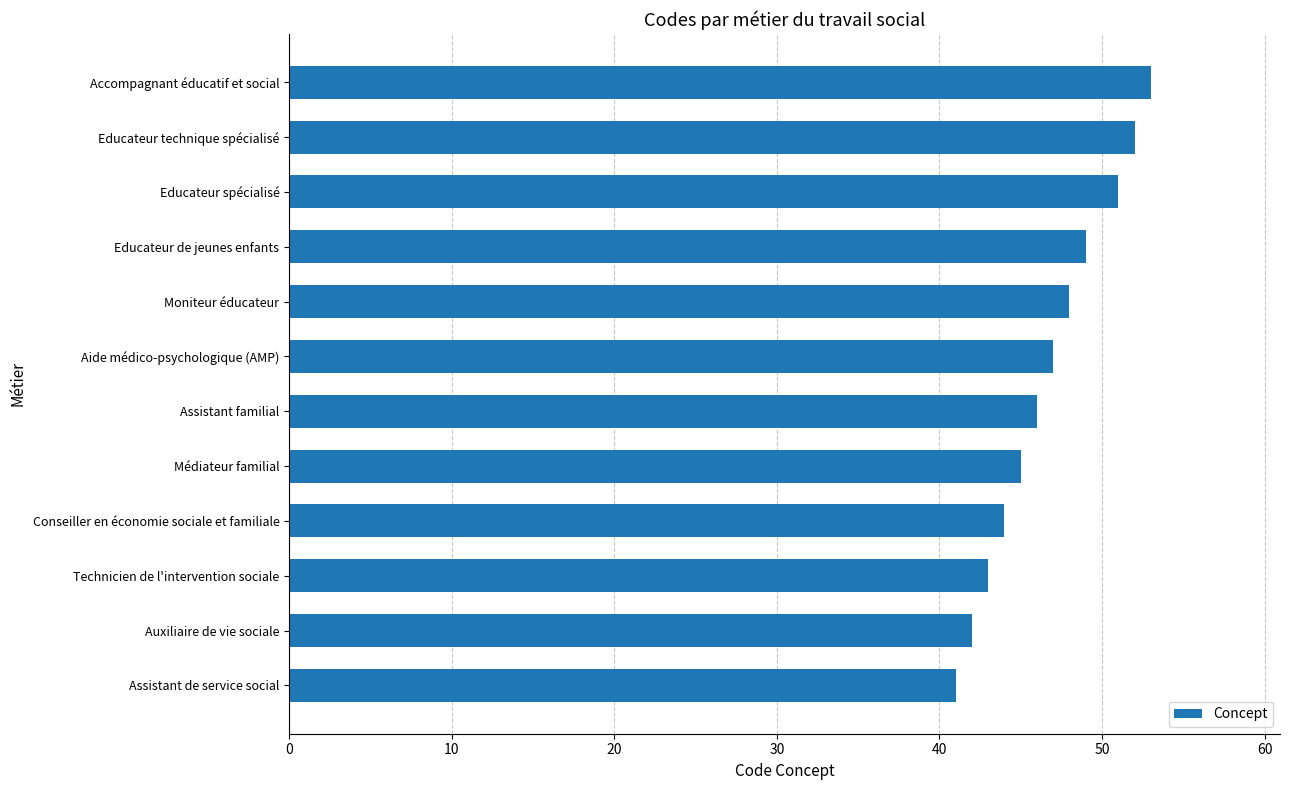

At which label is the value closest to 47?

Aide médico-psychologique (AMP)